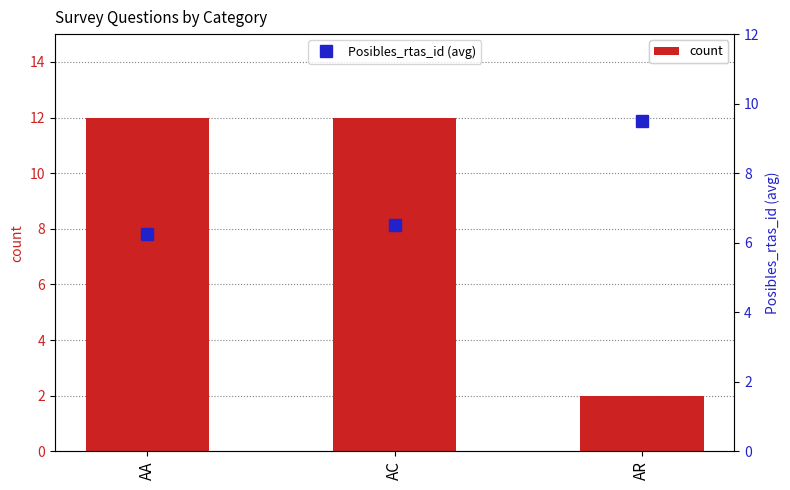

Reading left to right, list all the values displayed in this chart.

count: 12.0	12.0	2.0
Posibles_rtas_id (avg): 6.2	6.5	9.5